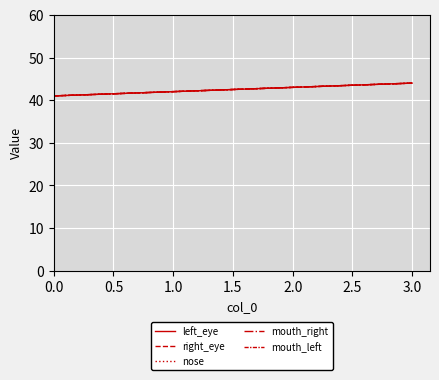

What is the maximum value shown in the chart?

44